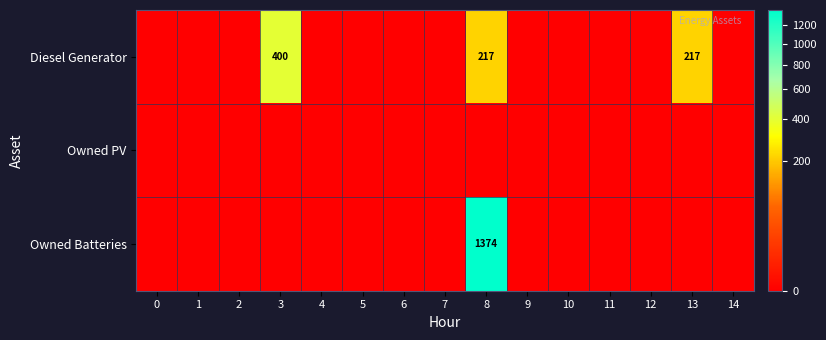

List the series in order of their peak value, highest first.

Owned Batteries, Diesel Generator, Owned PV